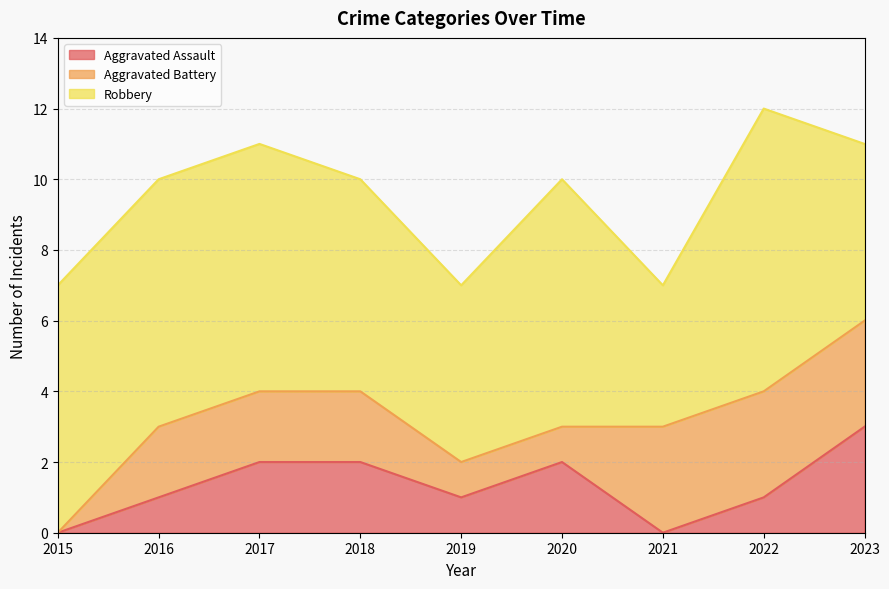

What is the difference between the Aggravated Assault values at 2017 and 2022?

1